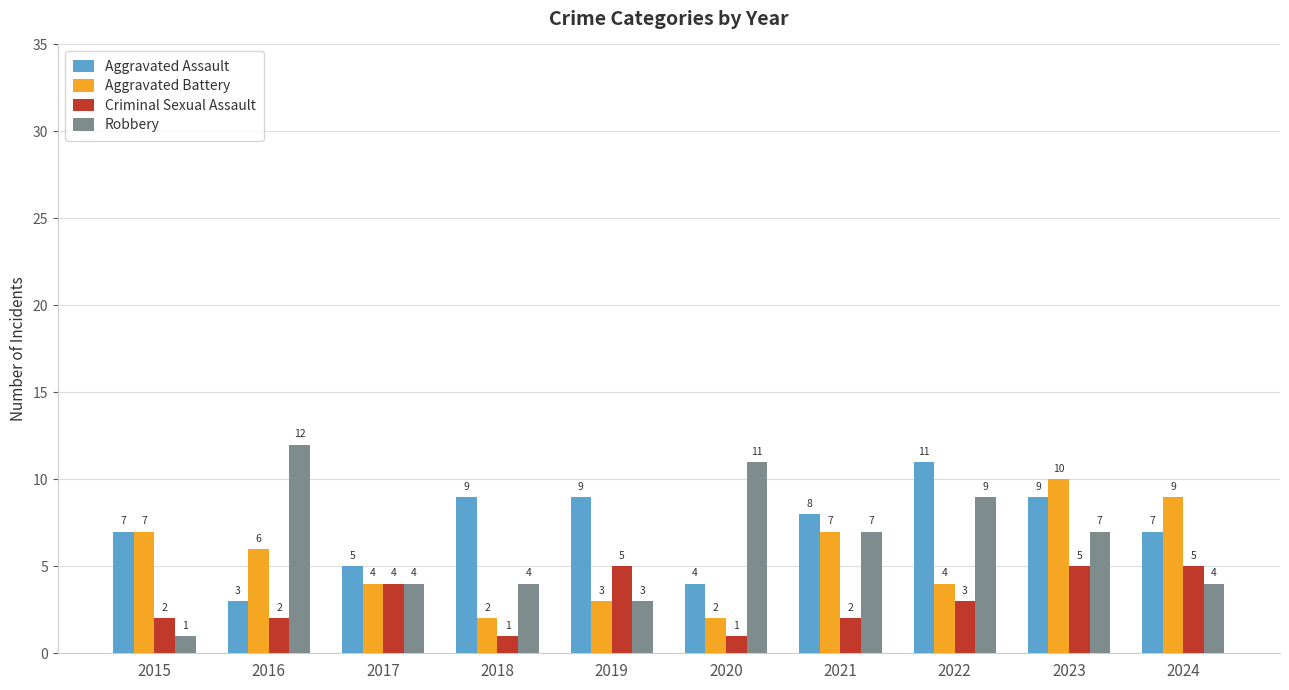

Reading left to right, list all the values displayed in this chart.

Aggravated Assault: 7	3	5	9	9	4	8	11	9	7
Aggravated Battery: 7	6	4	2	3	2	7	4	10	9
Criminal Sexual Assault: 2	2	4	1	5	1	2	3	5	5
Robbery: 1	12	4	4	3	11	7	9	7	4